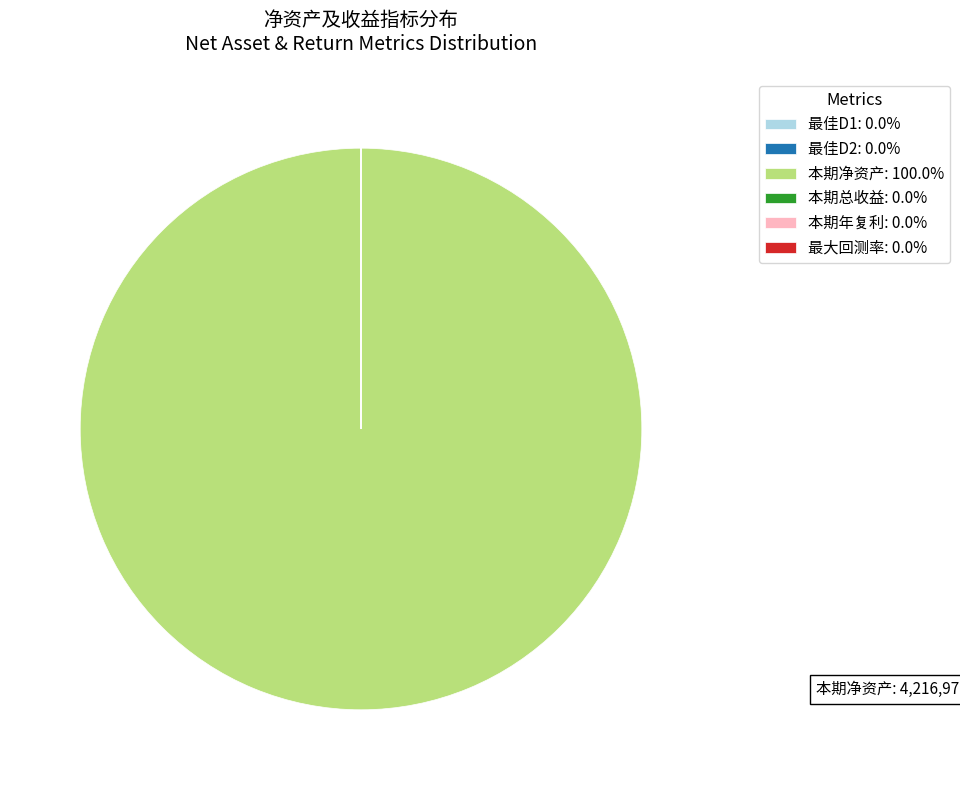

Does any single category account for the majority?

Yes